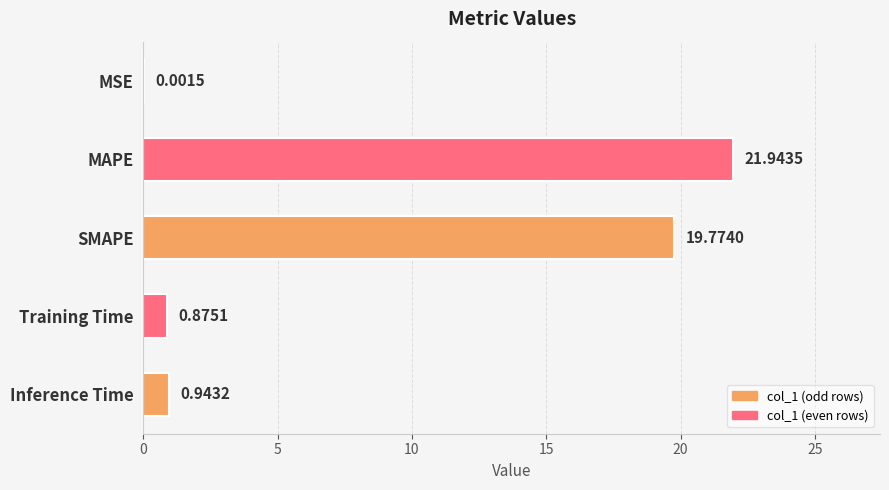

Which has a higher value, SMAPE or MSE?

SMAPE